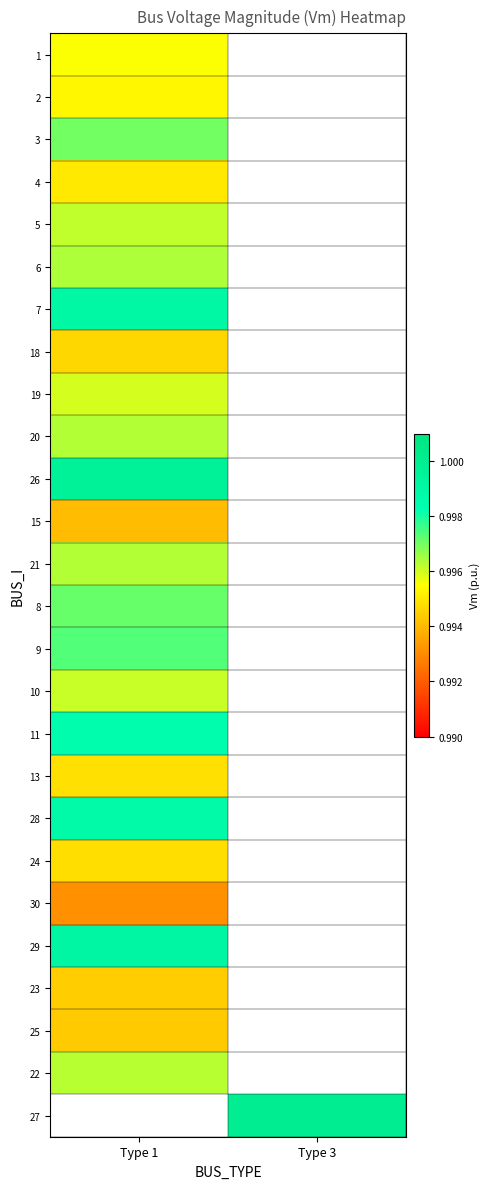

Count the number of categories in the chart.

2